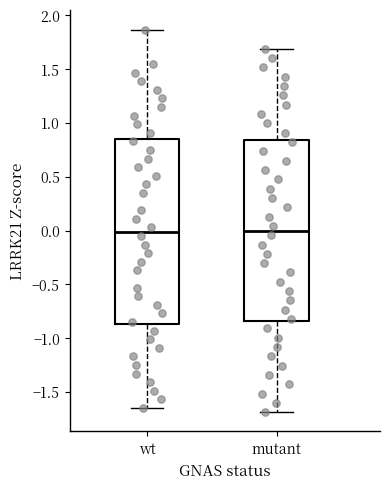

Where is the lower edge of the box for mutant on the y-axis? The values are not printed on the chart, so give them approximately, as read against the axis.

-0.85